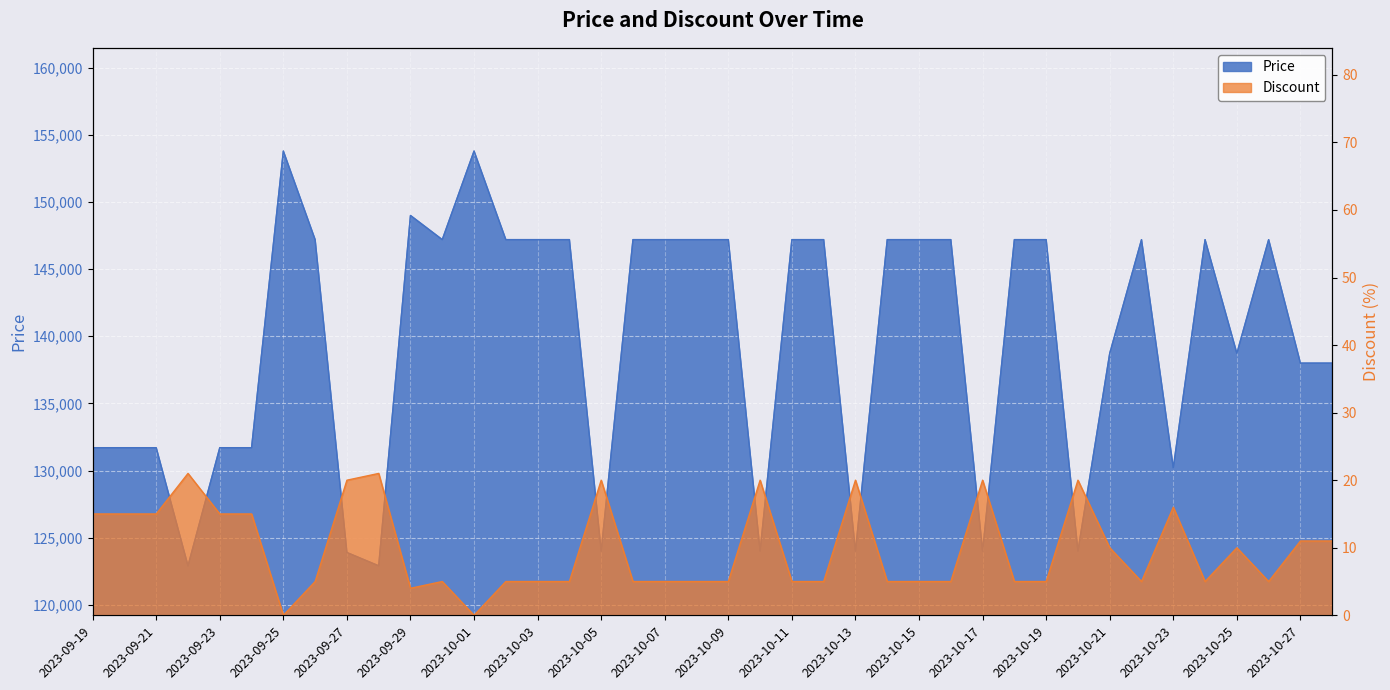

What is the label of the 20th point from the right?

2023-10-09